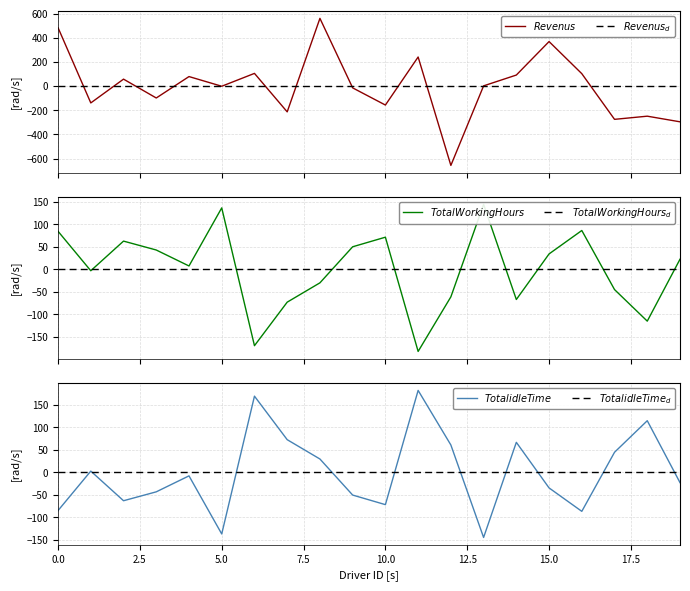

Reading right to left, transcribe all the data shown in this chart.

$Revenus$: -295.6	-248.9	-275.1	103.5	369.6	92.0	2.4	-656.9	241.5	-156.6	-14.3	561.9	-213.1	105.7	-0.8	79.4	-98.1	58.1	-139.0	484.3
$Revenus_d$: 0.0	0.0	0.0	0.0	0.0	0.0	0.0	0.0	0.0	0.0	0.0	0.0	0.0	0.0	0.0	0.0	0.0	0.0	0.0	0.0
$Total Working Hours$: 22.7	-115.0	-44.8	86.5	34.4	-67.0	144.7	-61.0	-182.5	71.7	50.4	-29.9	-72.8	-169.7	136.9	7.7	43.2	63.0	-2.9	84.7
$Total Working Hours_d$: 0.0	0.0	0.0	0.0	0.0	0.0	0.0	0.0	0.0	0.0	0.0	0.0	0.0	0.0	0.0	0.0	0.0	0.0	0.0	0.0
$Total idleTime$: -22.7	115.0	44.8	-86.5	-34.4	67.0	-144.7	61.0	182.5	-71.7	-50.4	29.9	72.8	169.7	-136.9	-7.7	-43.2	-63.0	2.9	-84.7
$Total idleTime_d$: 0.0	0.0	0.0	0.0	0.0	0.0	0.0	0.0	0.0	0.0	0.0	0.0	0.0	0.0	0.0	0.0	0.0	0.0	0.0	0.0